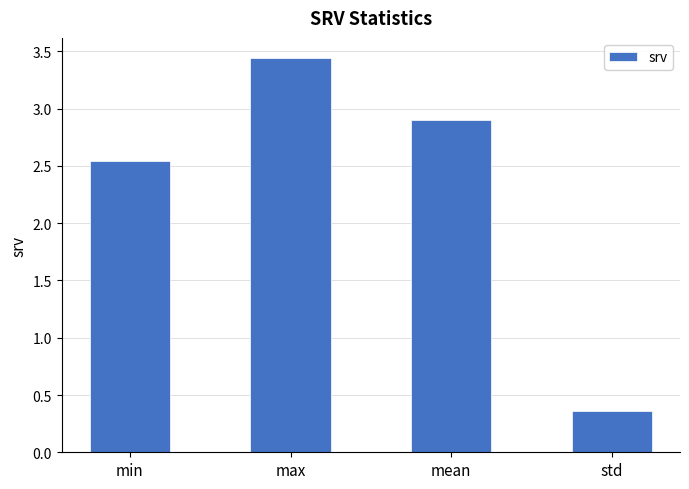

What is the difference between the values at max and std?

3.1